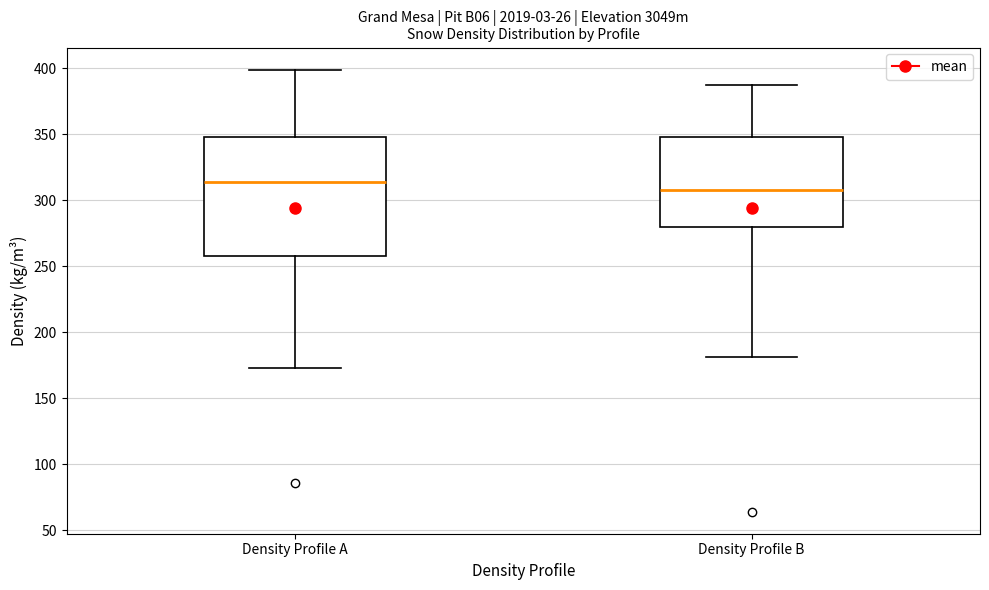

Comparing the boxes themselves (not the whiskers), which one is the tallest?

Density Profile A